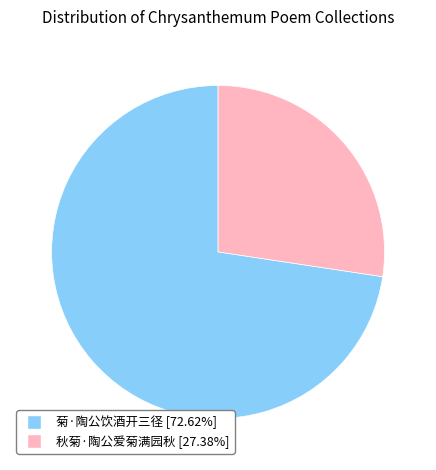

Which slice is the smallest?

秋菊·陶公爱菊满园秋